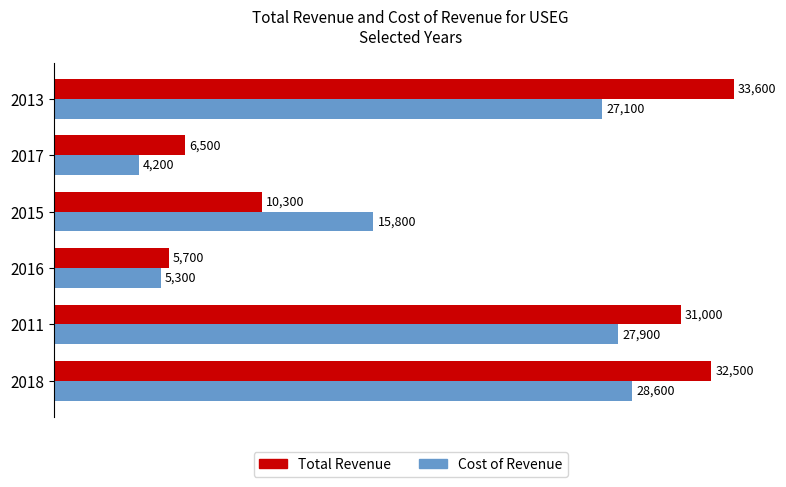

Is it true that Total Revenue equals 1827 at 2017?

False